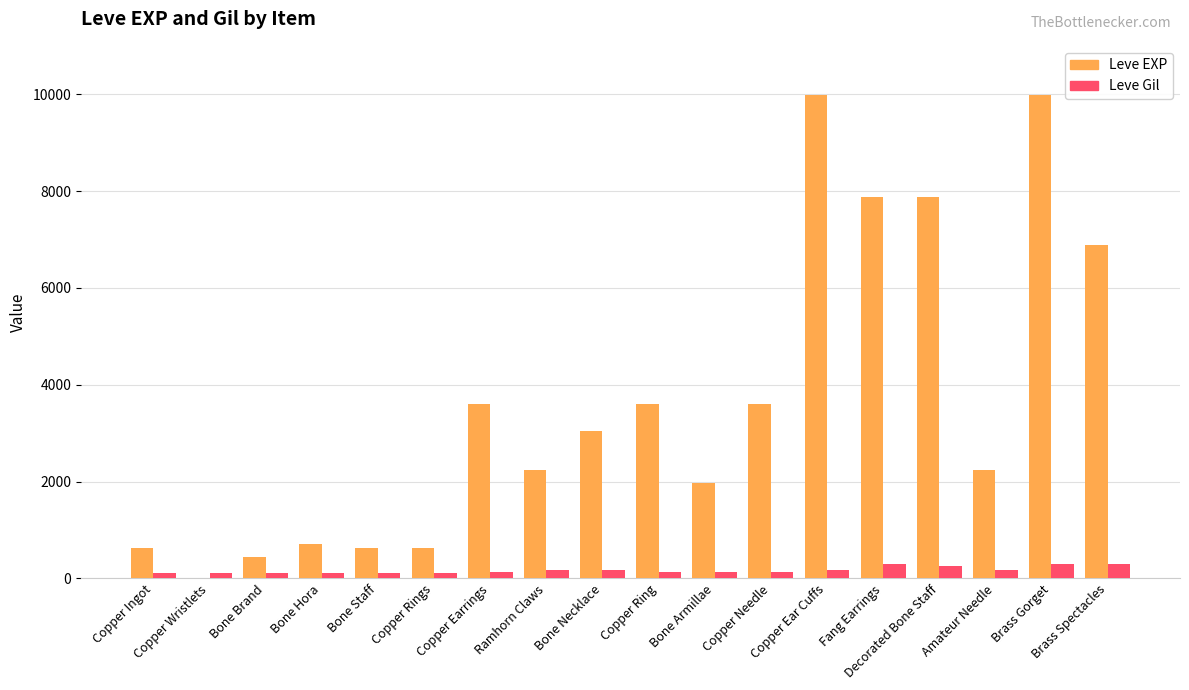

Between Copper Ear Cuffs and Amateur Needle, which series saw the biggest shift?

Leve EXP